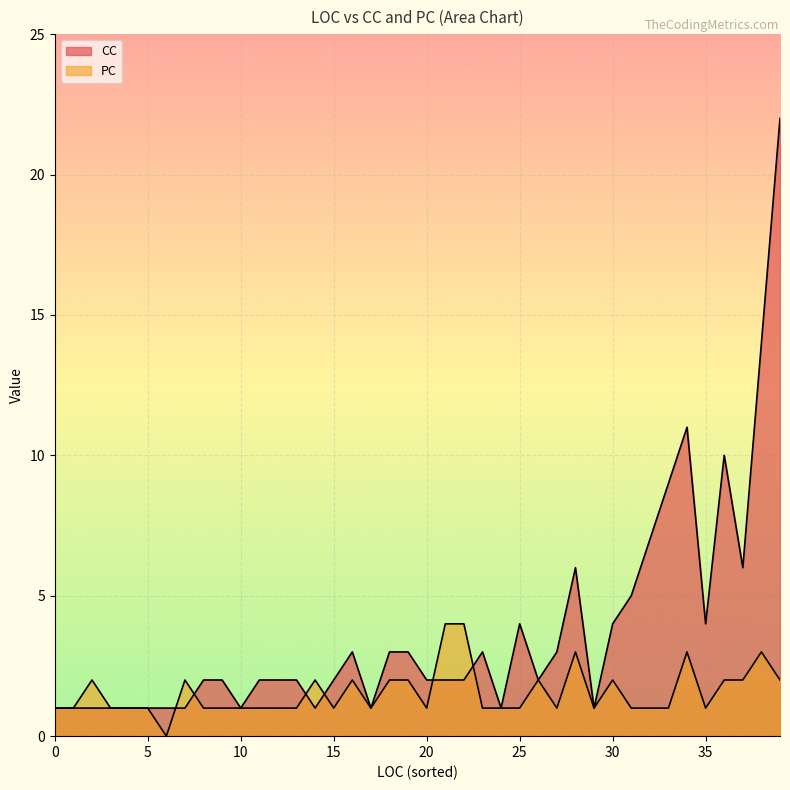

What are all the series names shown in the legend?

CC, PC